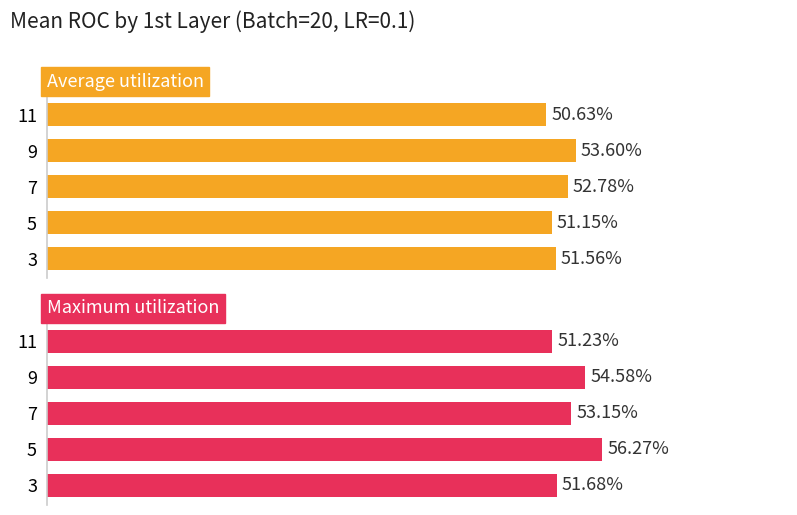

Between 3 and 5, which series saw the biggest shift?

Maximum utilization